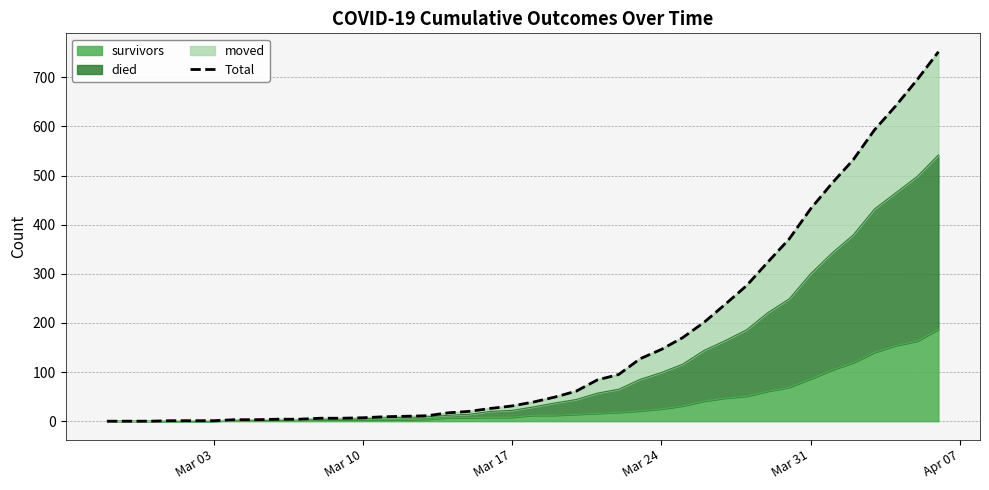

What is the difference between the second highest and second lowest values?

695